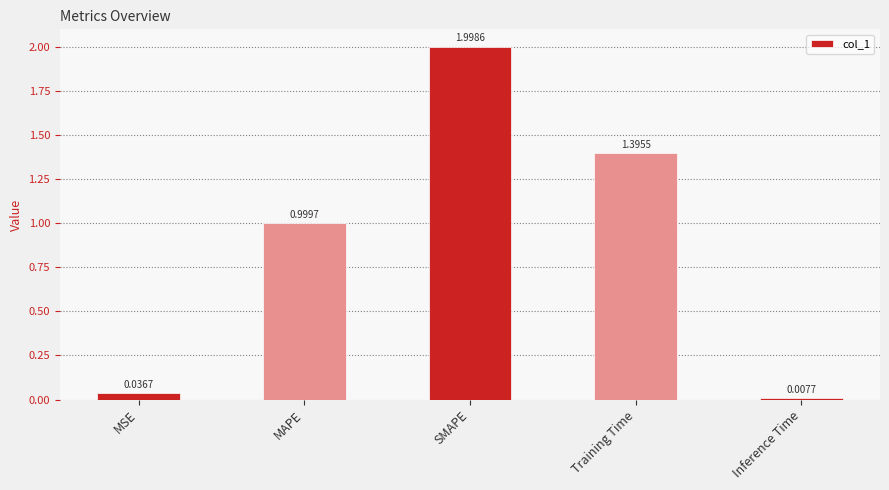

At which label is the value closest to 1?

MAPE